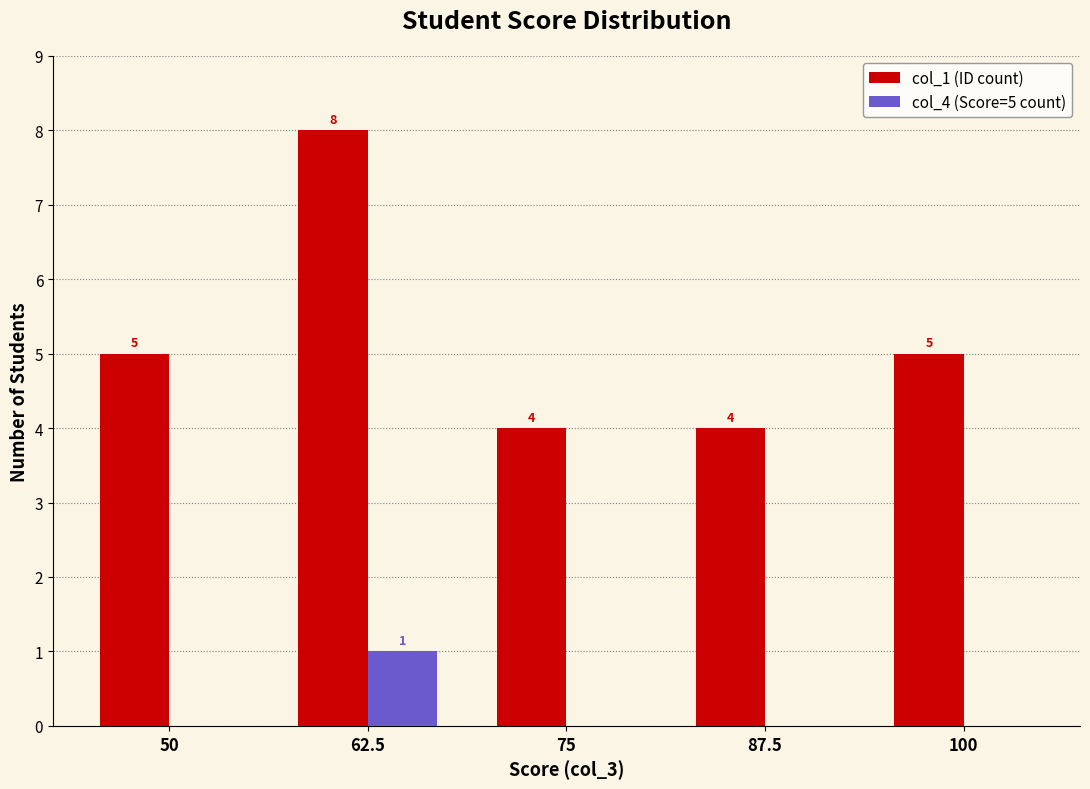

Reading left to right, list all the values displayed in this chart.

col_1 (ID count): 50=5	62.5=8	75=4	87.5=4	100=5
col_4 (Score=5 count): 50=0	62.5=1	75=0	87.5=0	100=0